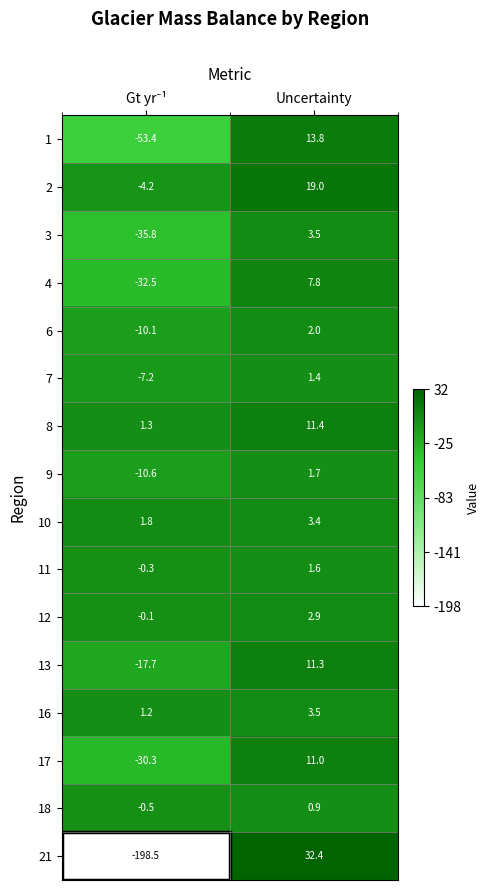

Count the number of data series in this chart.

16